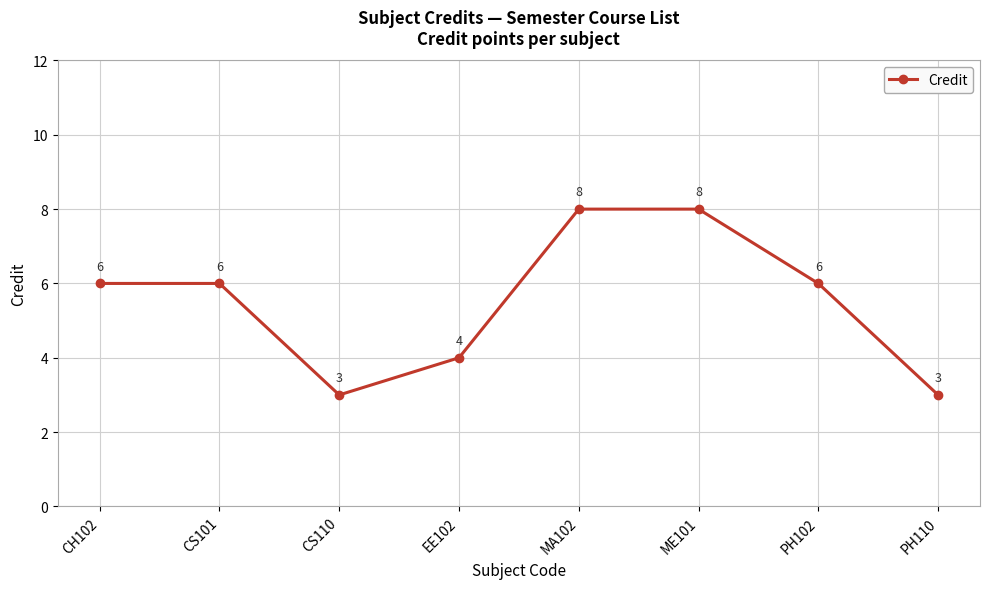

What is the label of the 1st point from the right?

PH110